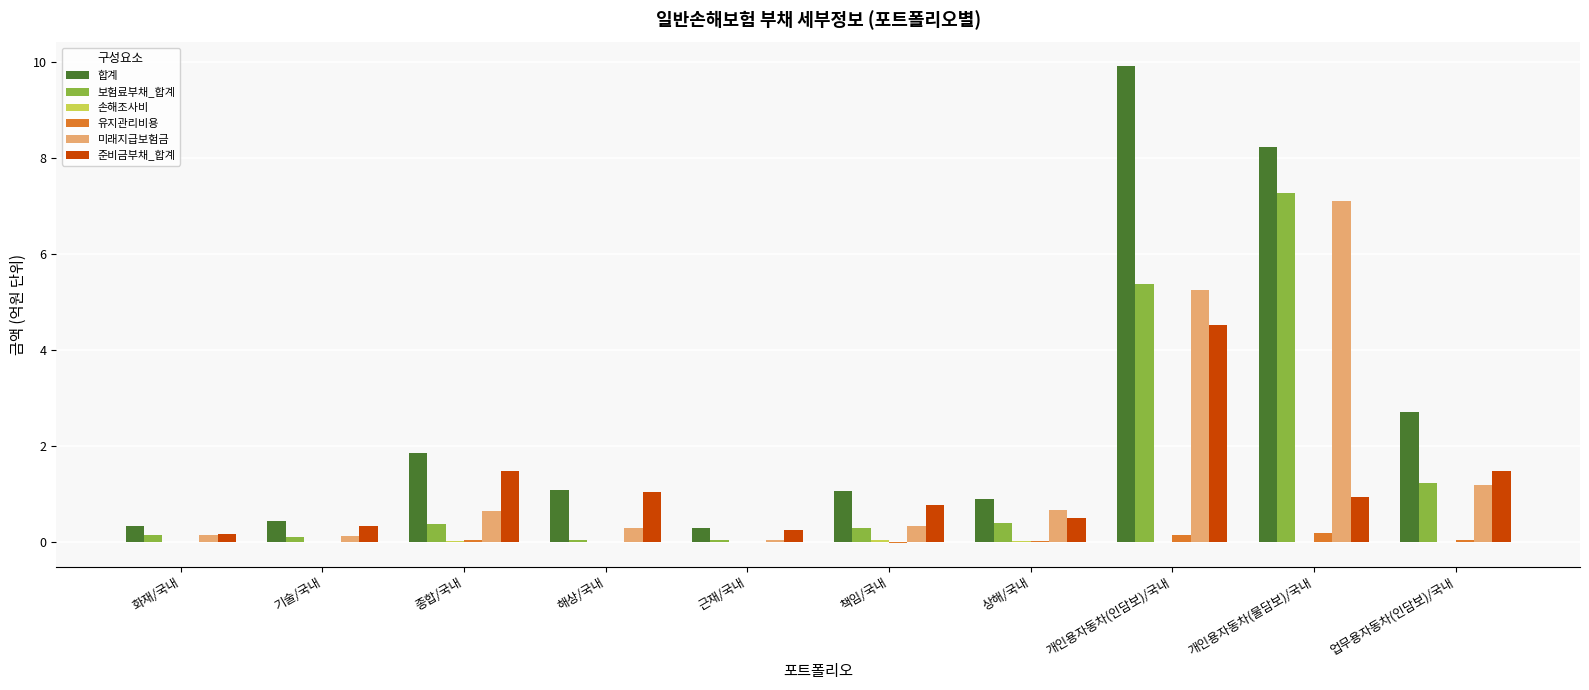

True or false: 미래지급보험금 has a value of 2.9 at 개인용자동차(물담보)/국내.

False